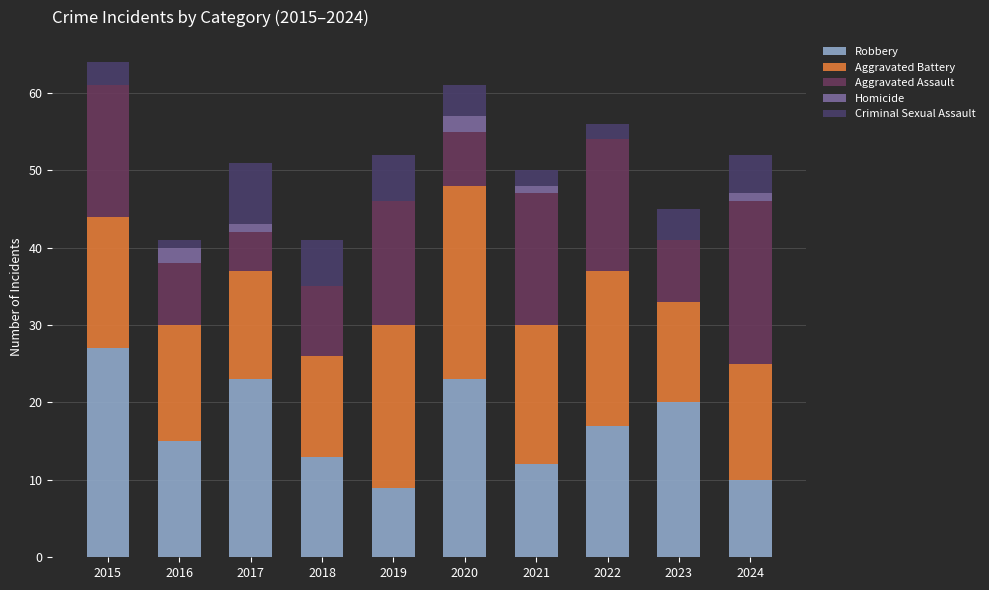

What is the total value across all series at 2023?

45